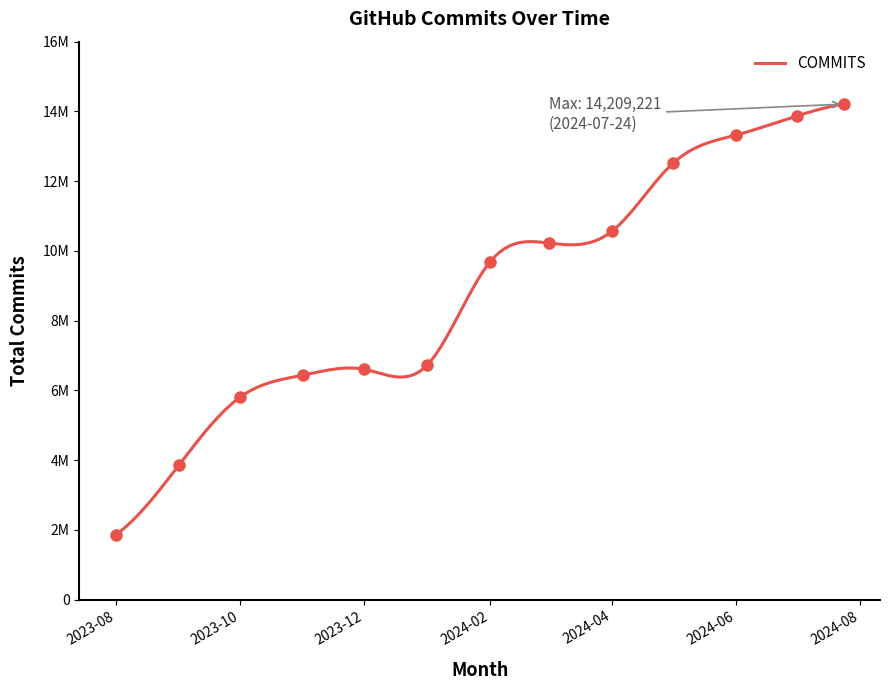

What is the difference between the maximum and minimum values?

12345118